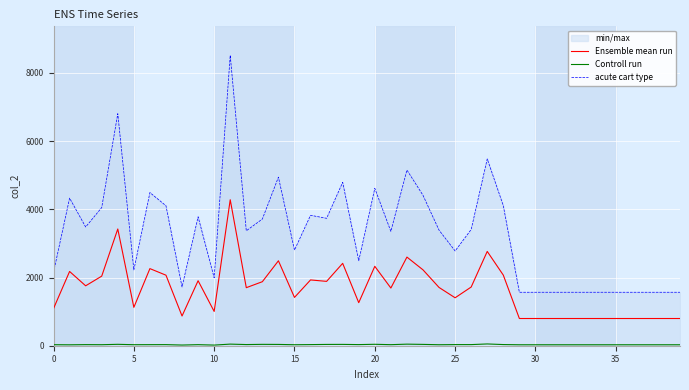

The Ensemble mean run series shows 798.0 at 38. True or false?

True